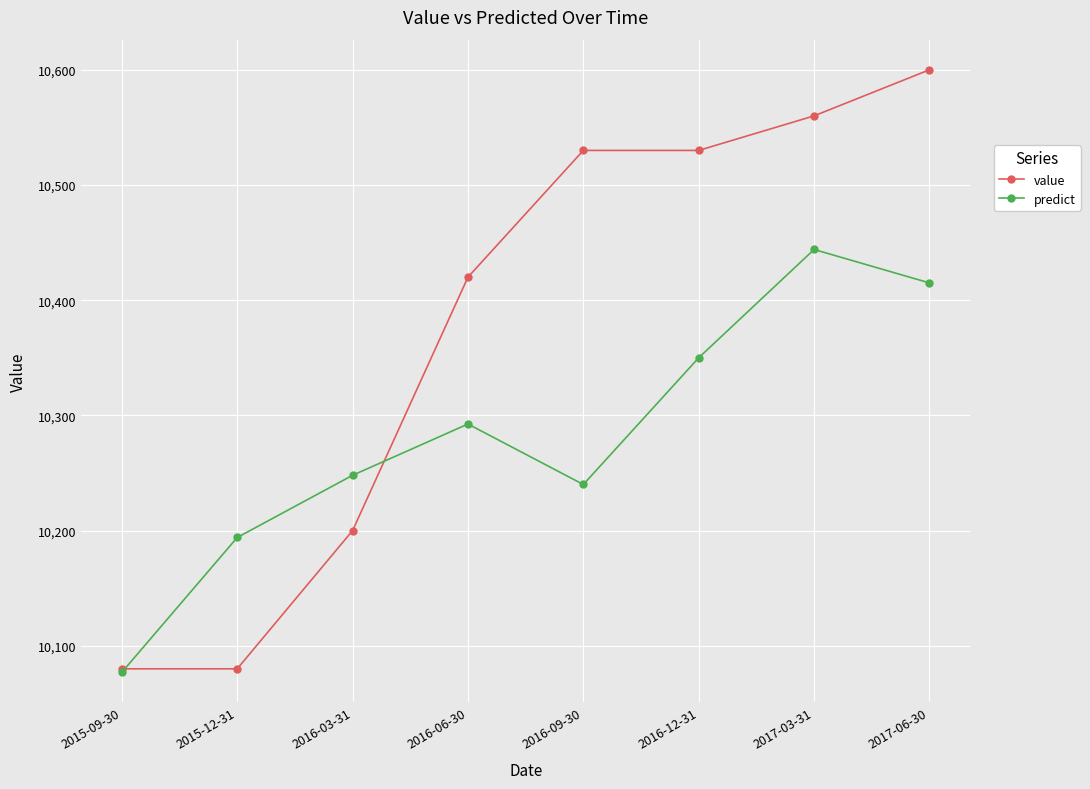

What are all the series names shown in the legend?

value, predict